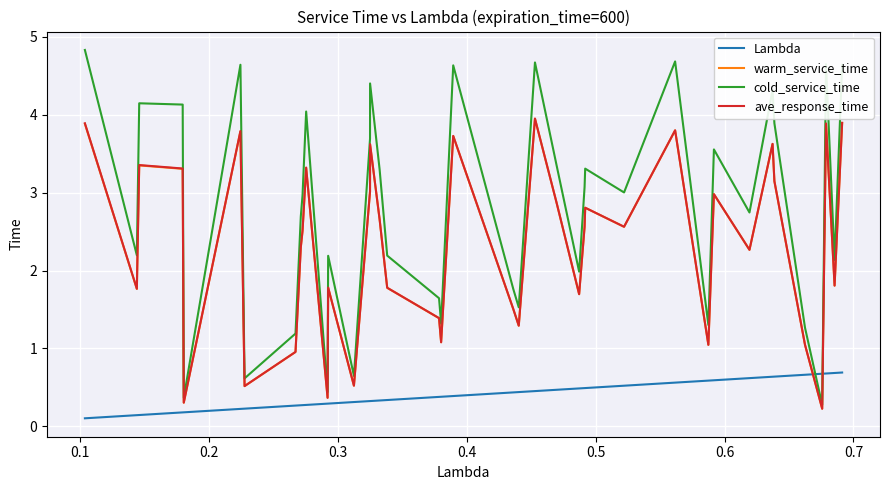

After their last crossing, which series has the higher values: Lambda or ave_response_time?

ave_response_time